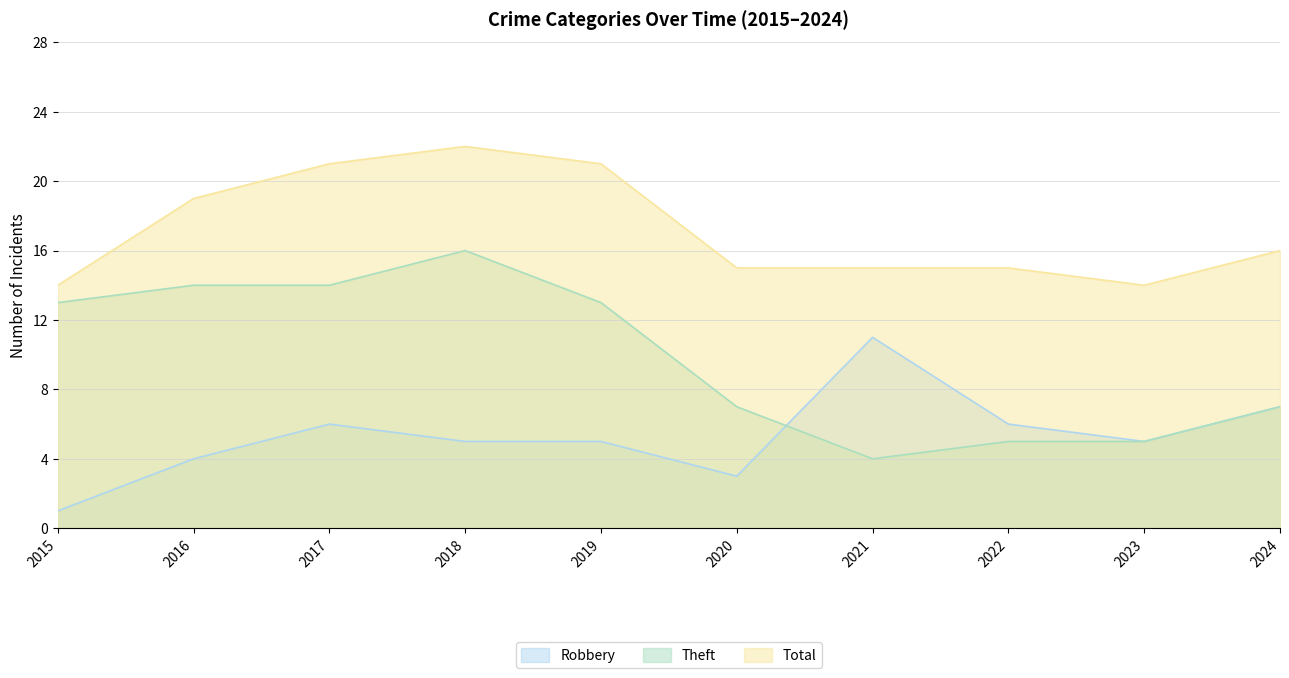

Rank the categories by Robbery value from lowest to highest.

2015, 2020, 2016, 2018, 2019, 2023, 2017, 2022, 2024, 2021